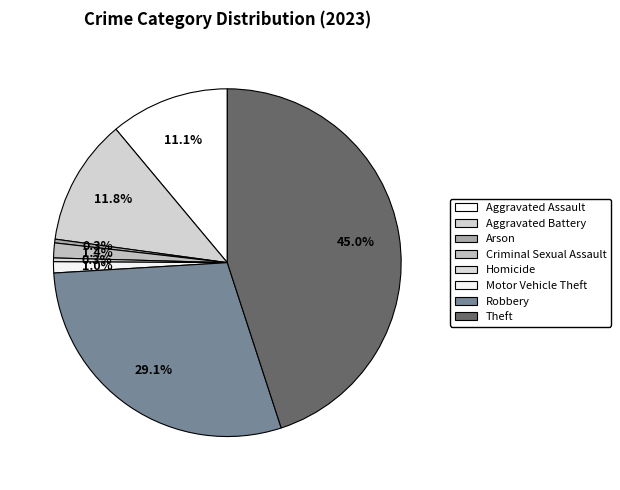

How many segments does this pie chart have?

8